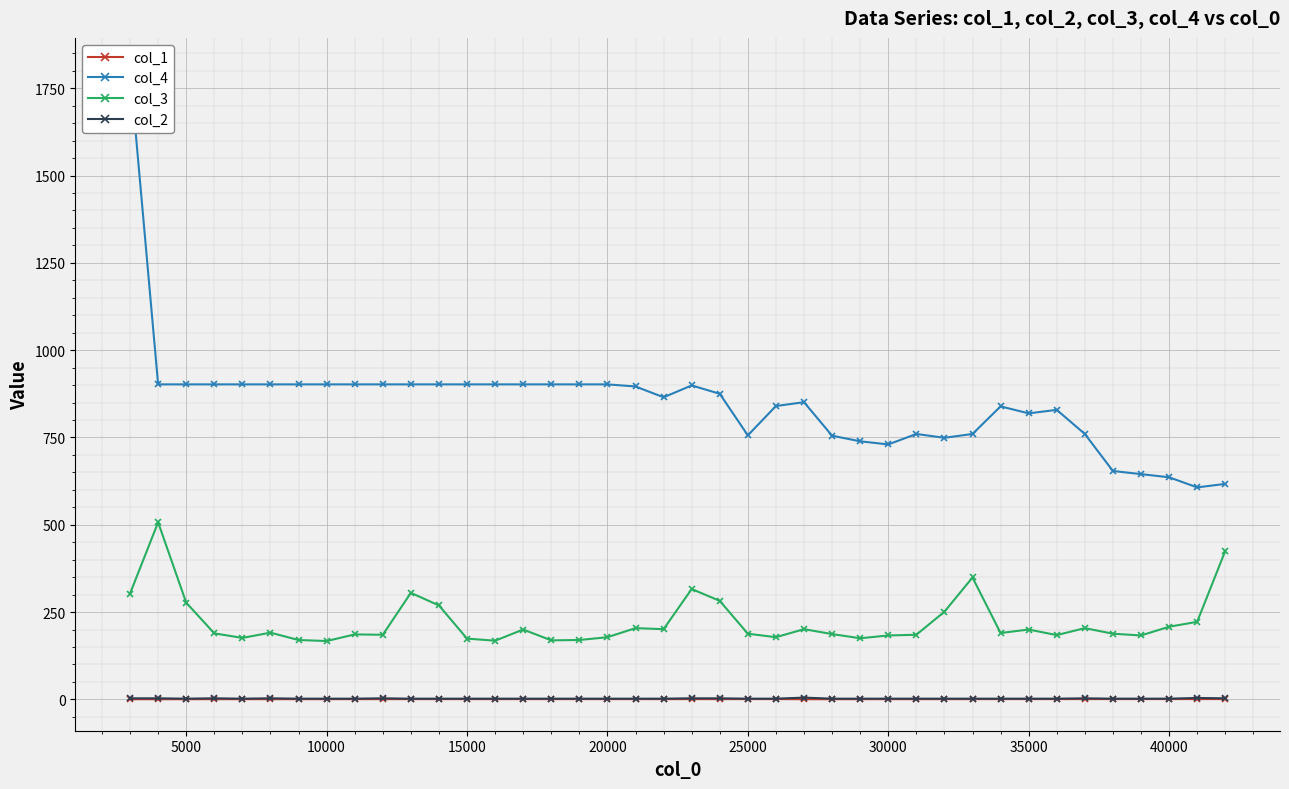

The col_1 series shows 0.7 at 25000. True or false?

True